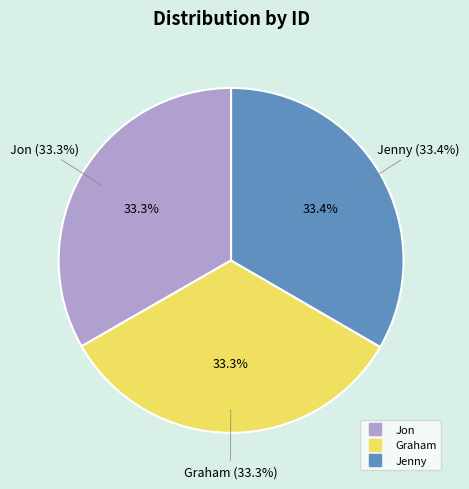

Rank the categories by value from lowest to highest.

Jon, Graham, Jenny